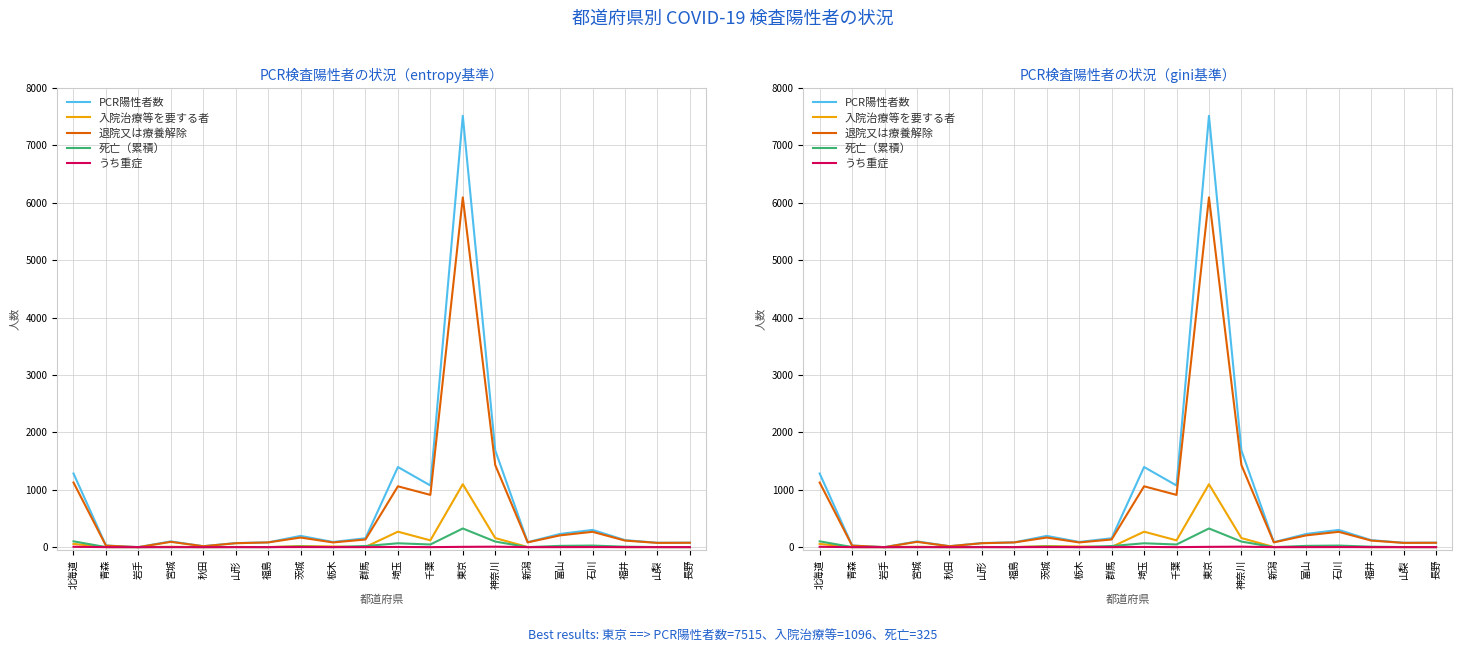

Rank the series at 新潟 from lowest to highest value.

死亡（累積）, うち重症, 入院治療等を要する者, 退院又は療養解除, PCR陽性者数